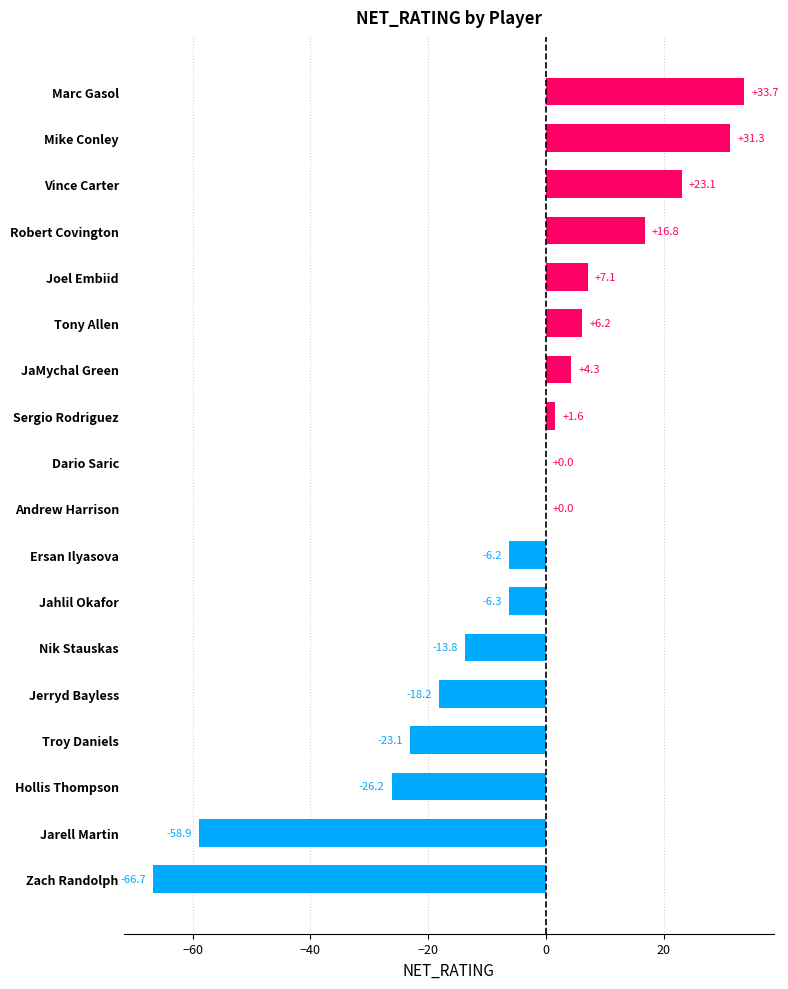

At which label is the value closest to -16?

Jerryd Bayless